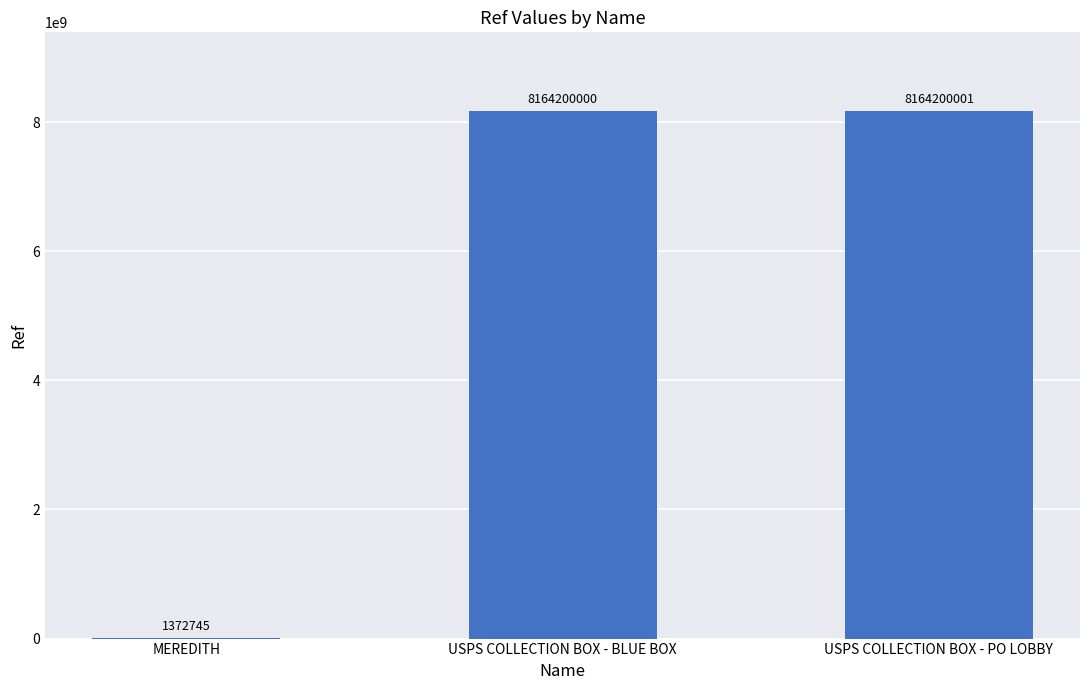

What is the average value?

5443257582